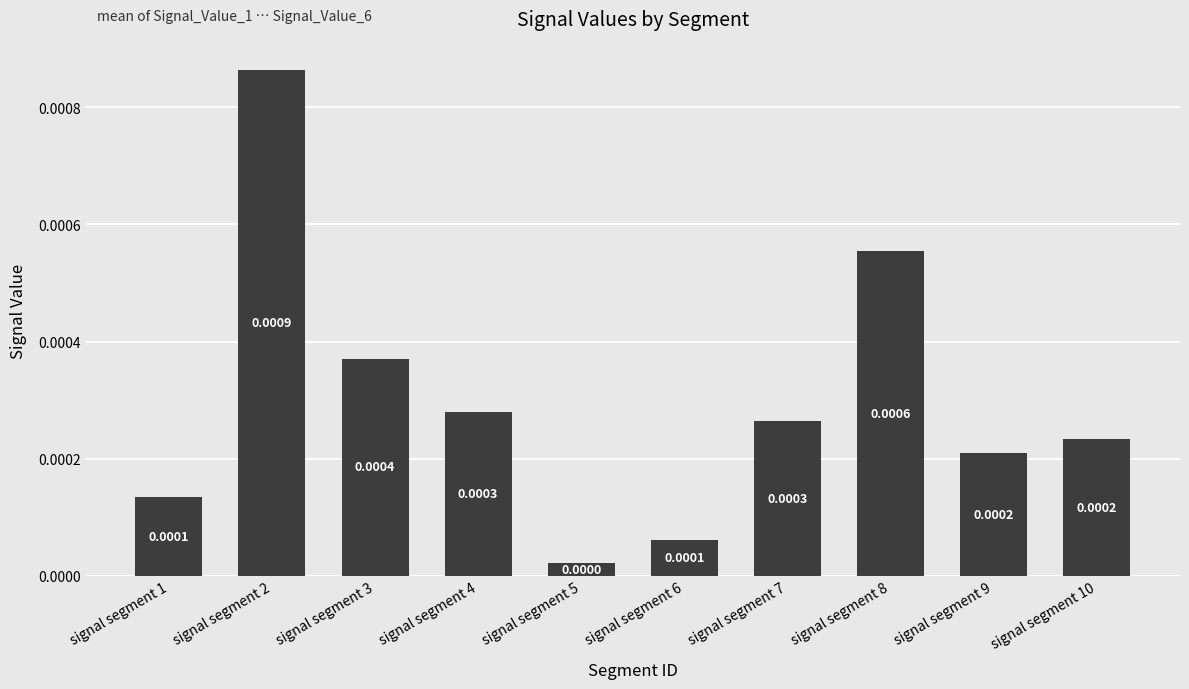

Which has a higher value, signal segment 2 or signal segment 3?

signal segment 2